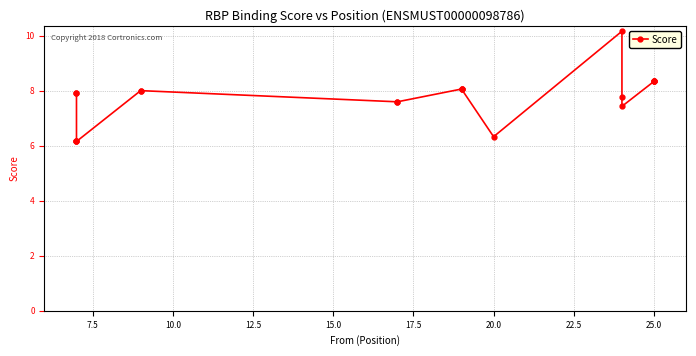

What is the maximum value shown in the chart?

10.2